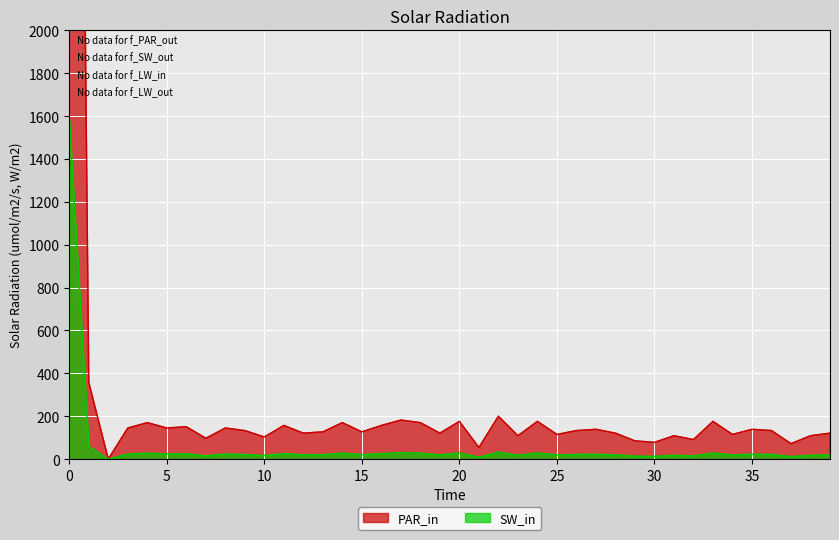

How many distinct data groups are displayed?

2